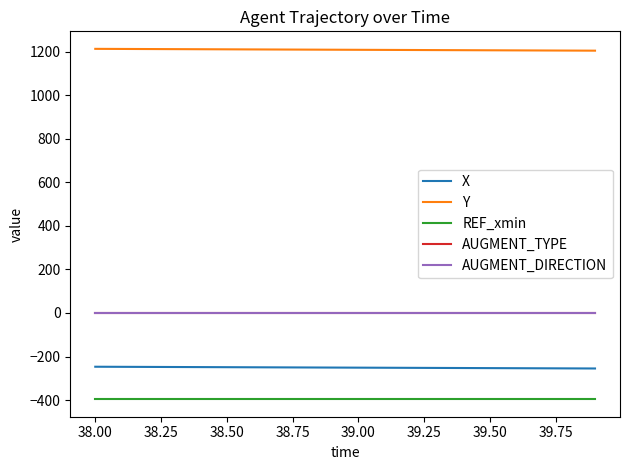

True or false: X and Y cross at least once.

False